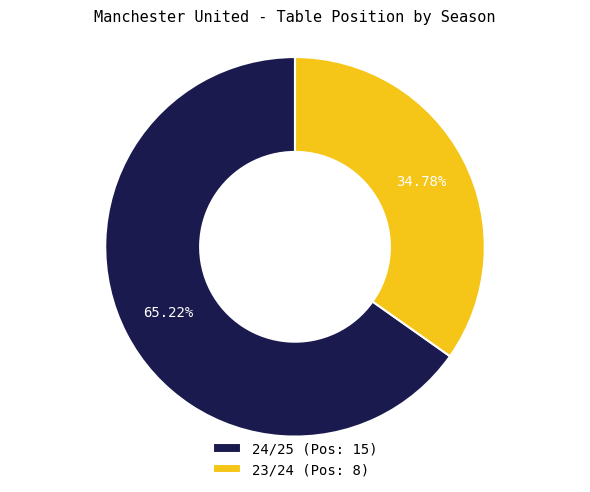

Rank the categories by value from lowest to highest.

23/24, 24/25